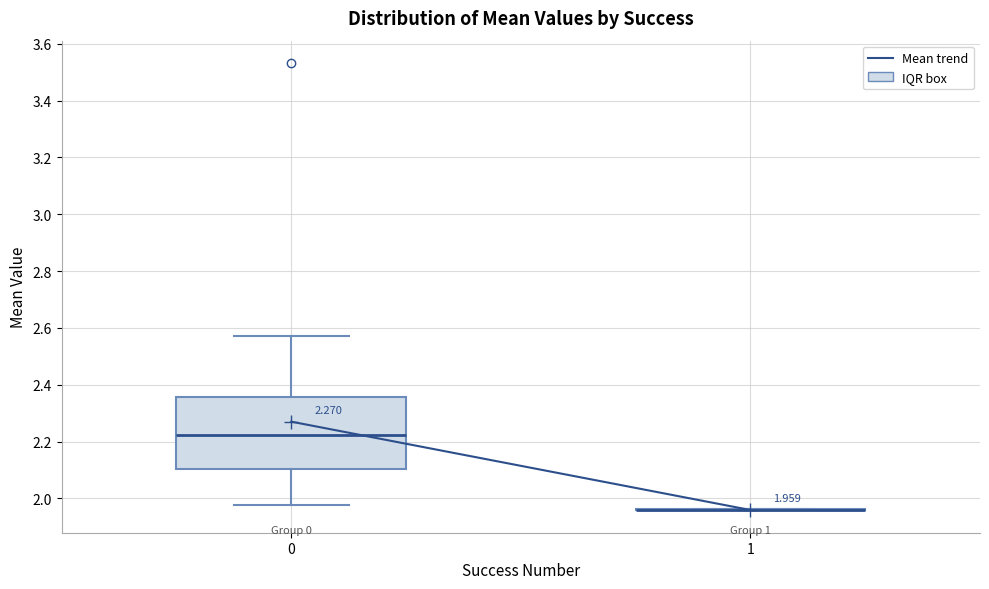

Which box is the tallest, from its lower edge to its upper edge?

0